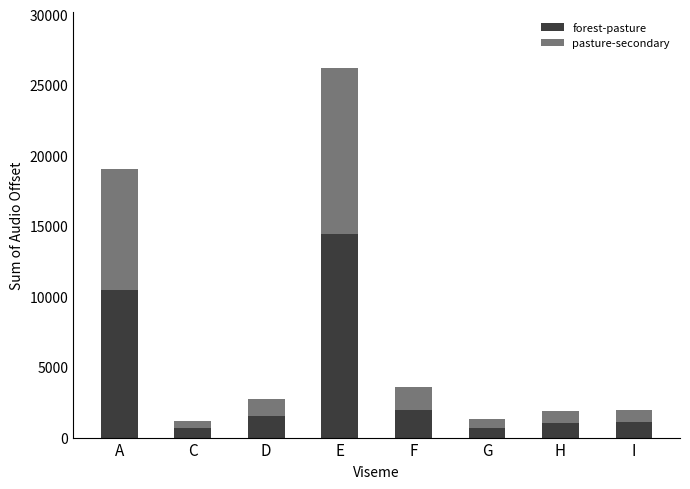

What is the average value of the forest-pasture series?

3990.6